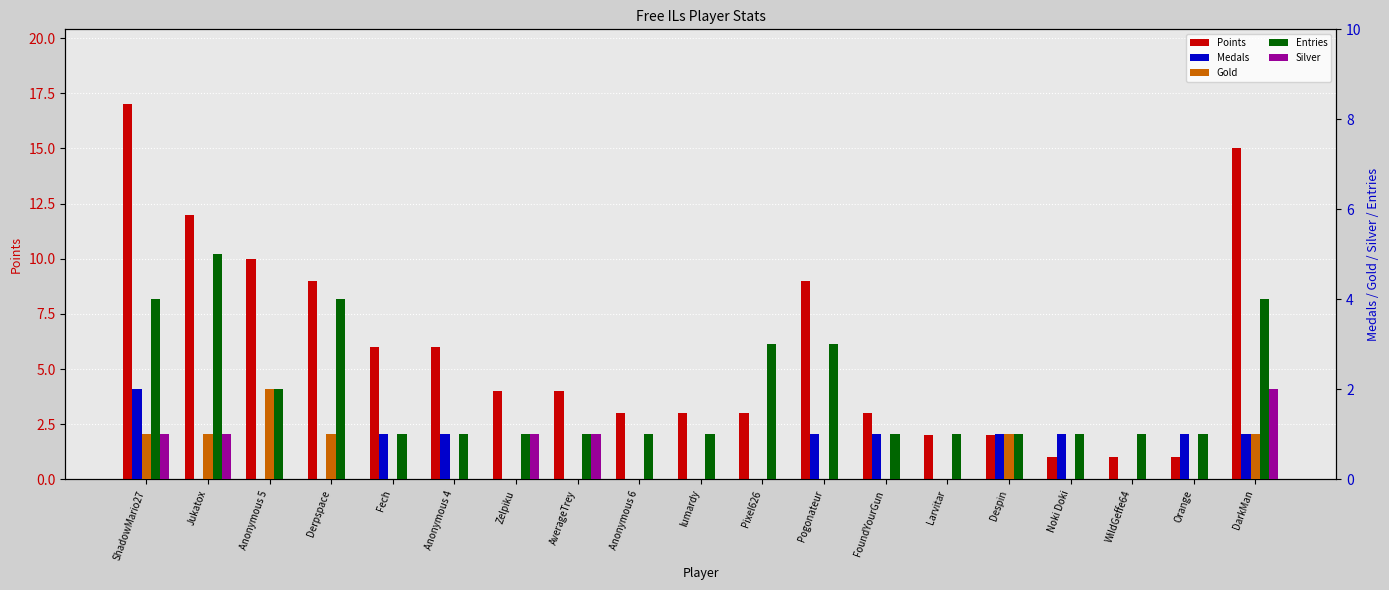

List the labels in order of Entries value, largest first.

Jukatox, ShadowMario27, Derpspace, DarkMan, Pixel626, Pogonateur, Anonymous 5, Fech, Anonymous 4, Zelpiku, AverageTrey, Anonymous 6, lumardy, FoundYourGun, Larvitar, Despin, Noki Doki, WildGeffe64, Orange